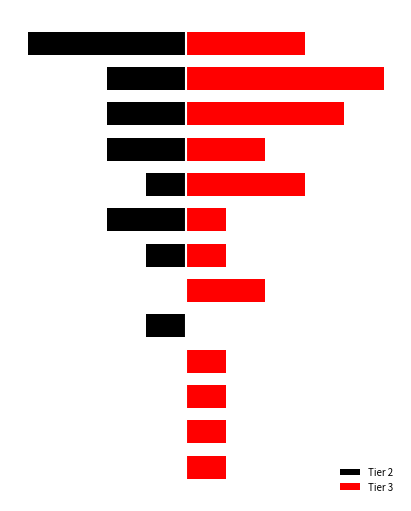

What is the average value of the Tier 3 series?

2